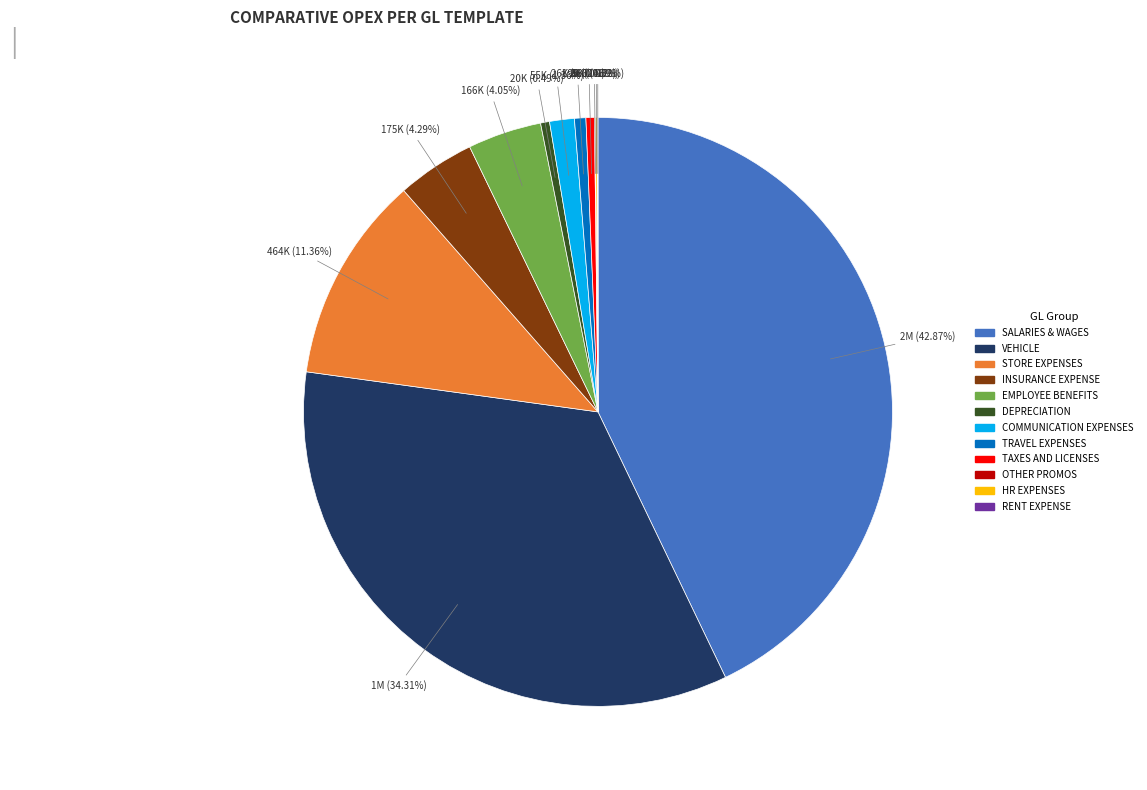

Combined, do TAXES AND LICENSES and COMMUNICATION EXPENSES account for over 50%?

No